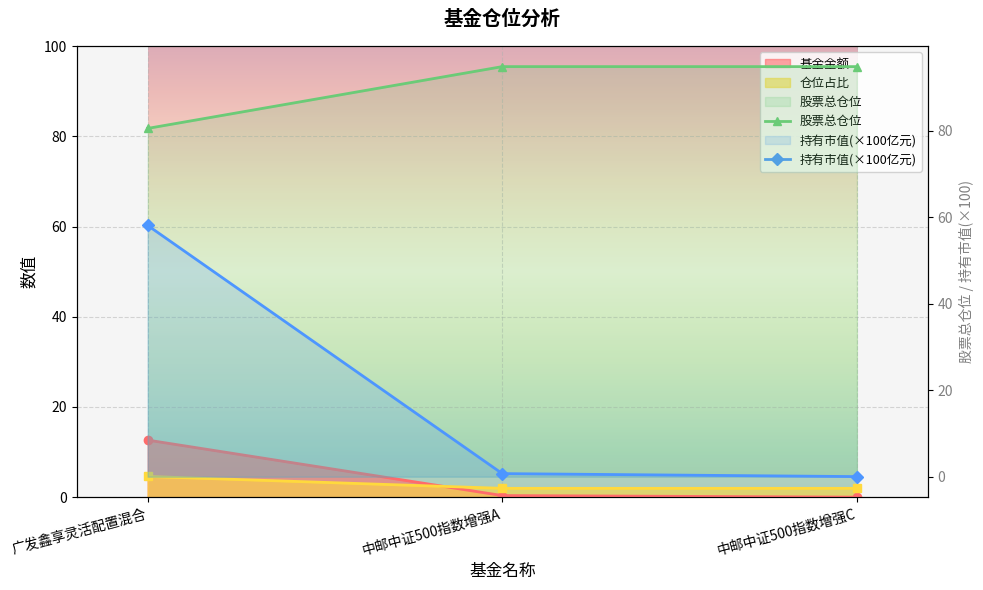

What is the approximate value of 持有市值(×100亿元) at 广发鑫享灵活配置混合?

58.1